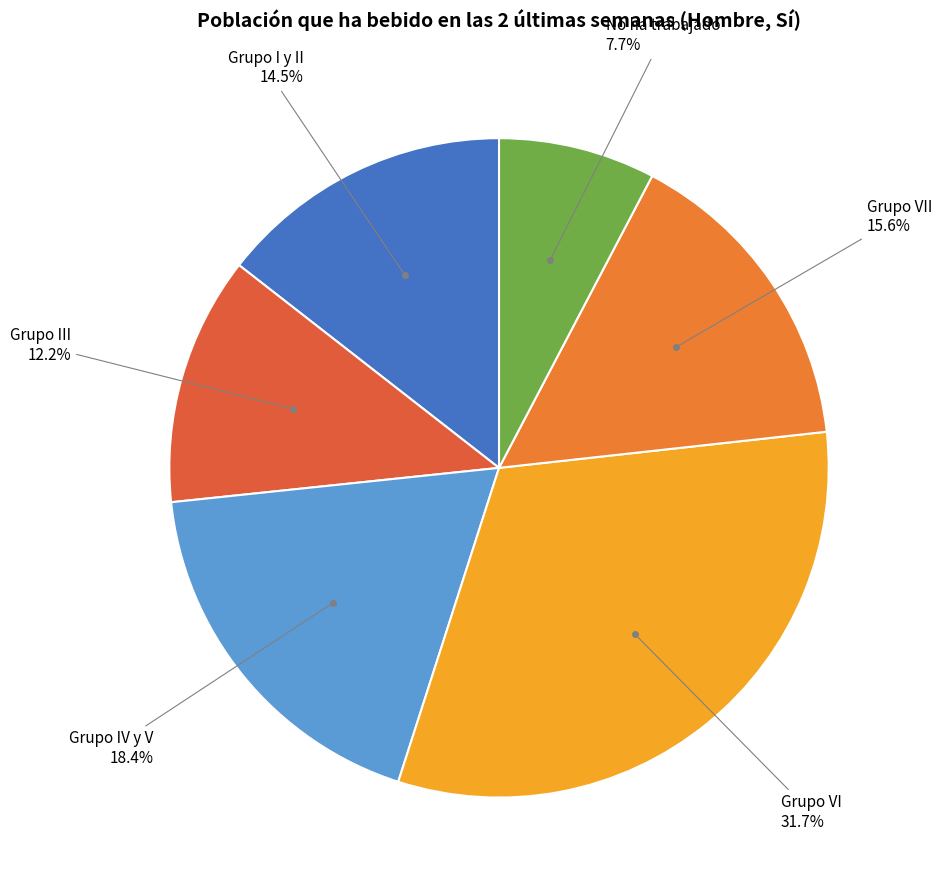

Which slice is the smallest?

No ha trabajado